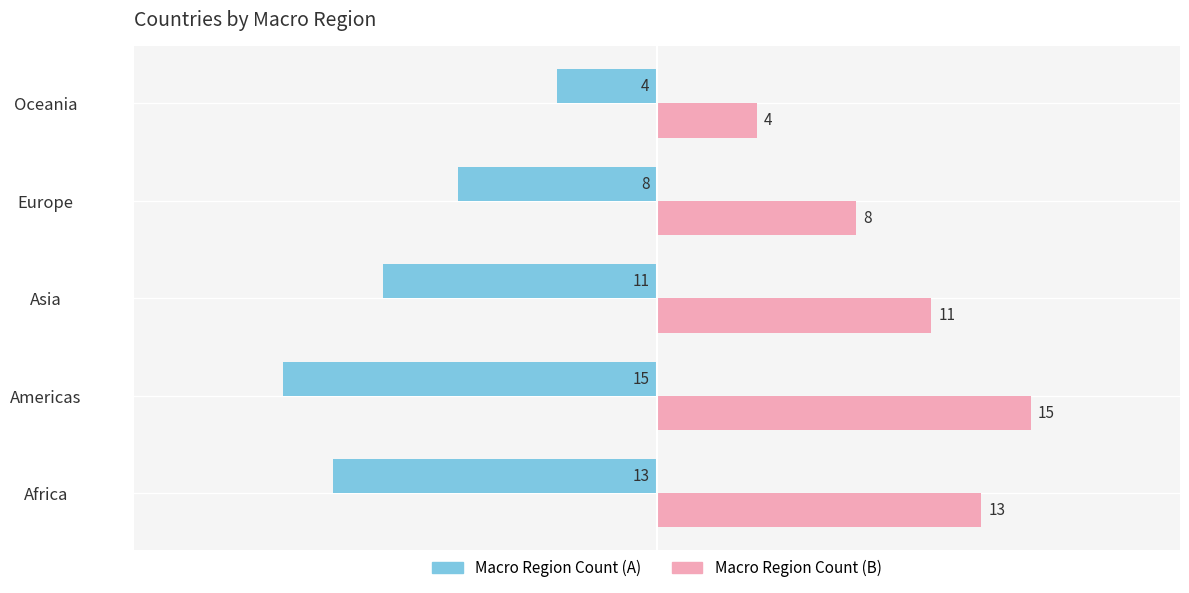

What is the difference between the highest and lowest values at Americas?

30